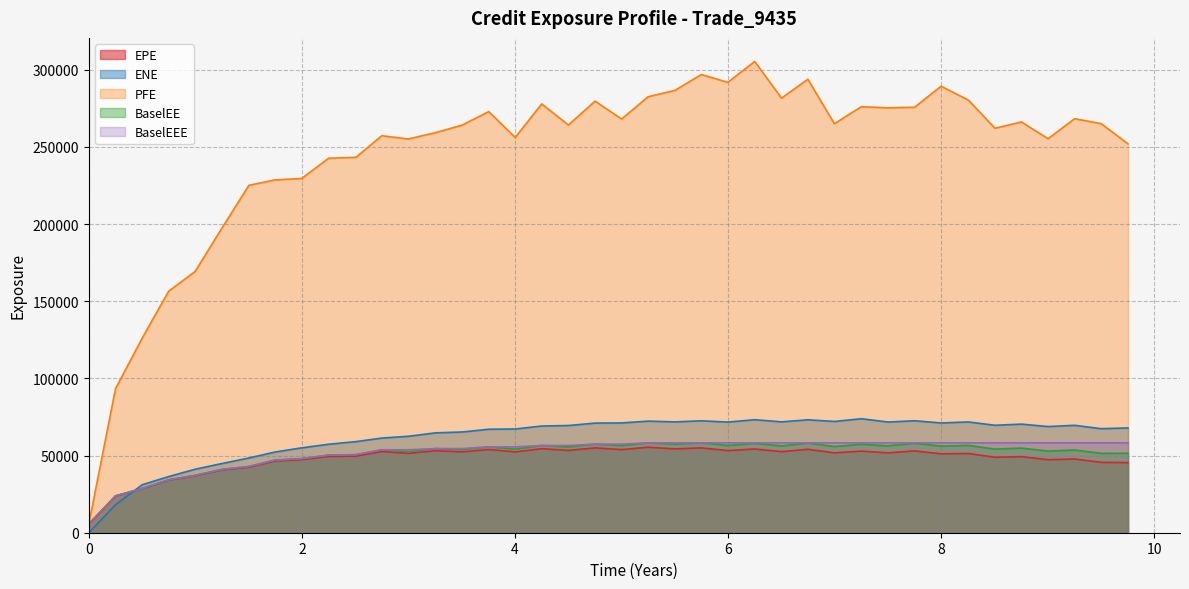

What is the maximum value for ENE?

73869.2